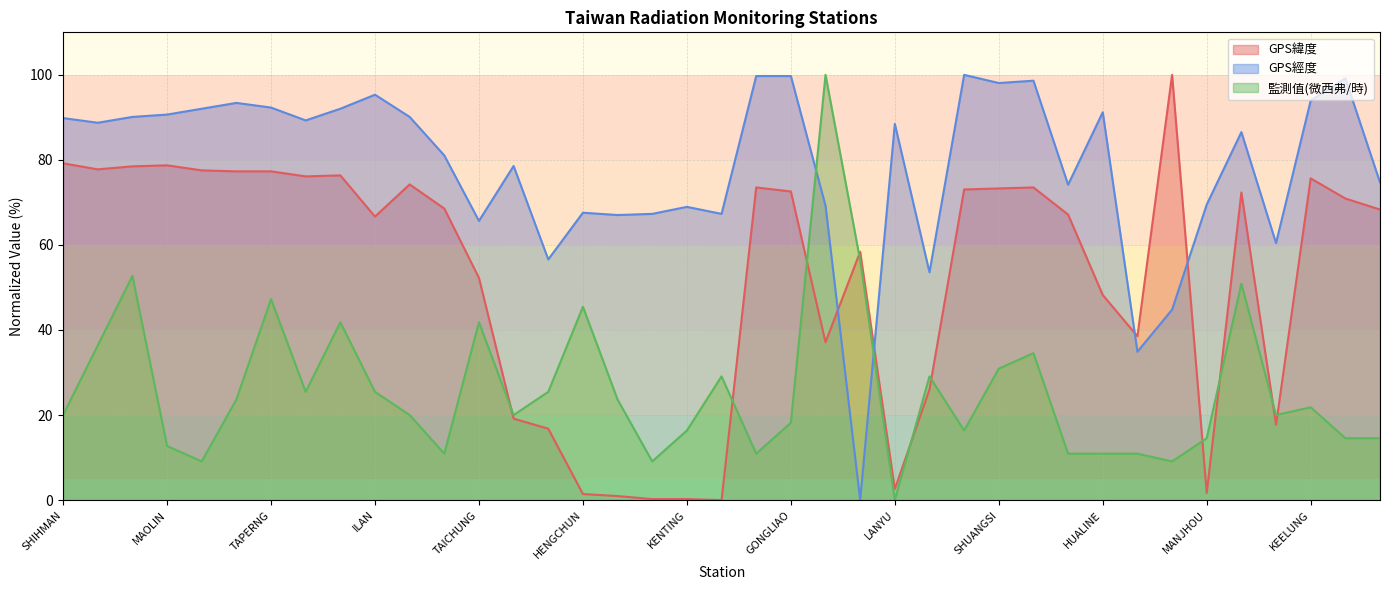

What is the total value across all series at JHUBEI?

157.6